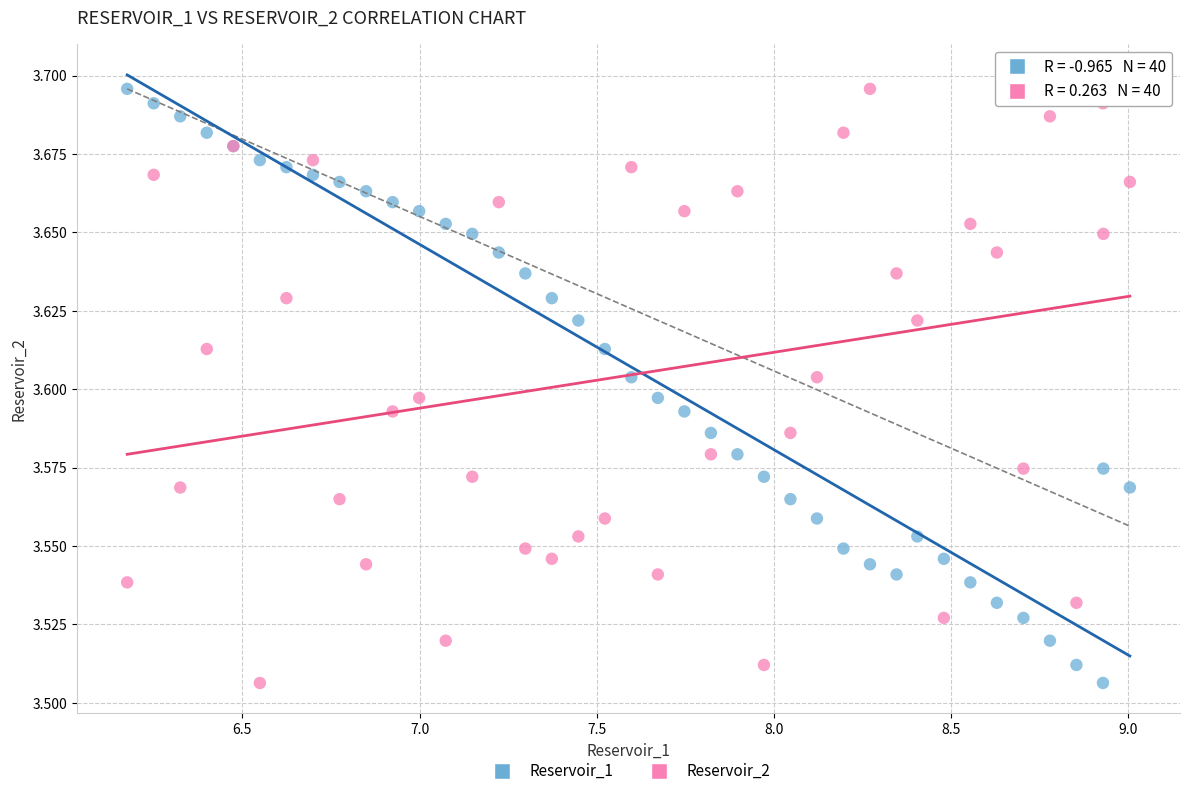

What is the X range (max minus min) for the scatter plot?

2.8